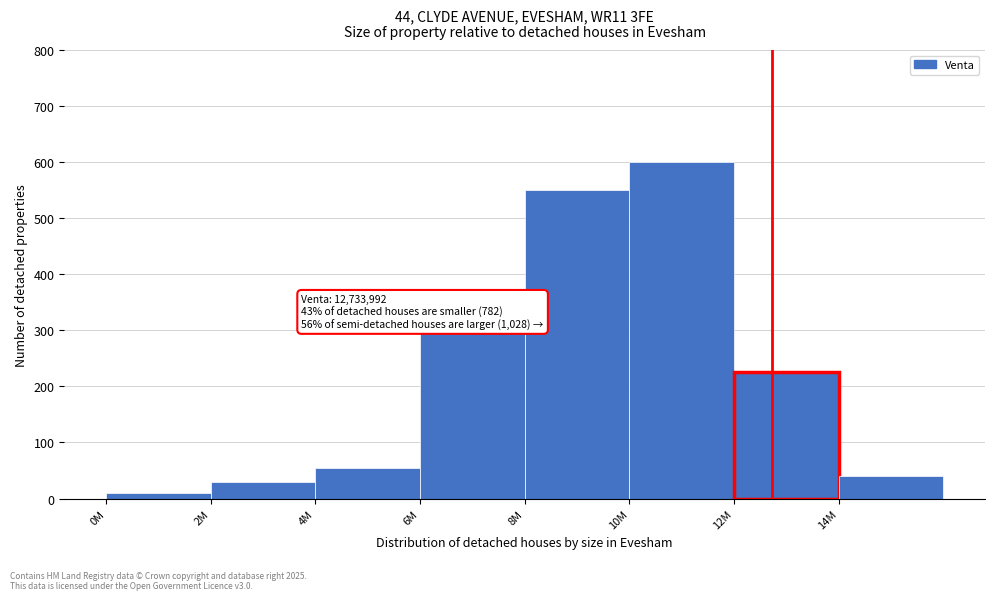

Reading right to left, what are all the values shown in this chart?

14M=40	12M=225	10M=600	8M=550	6M=295	4M=55	2M=30	0M=10